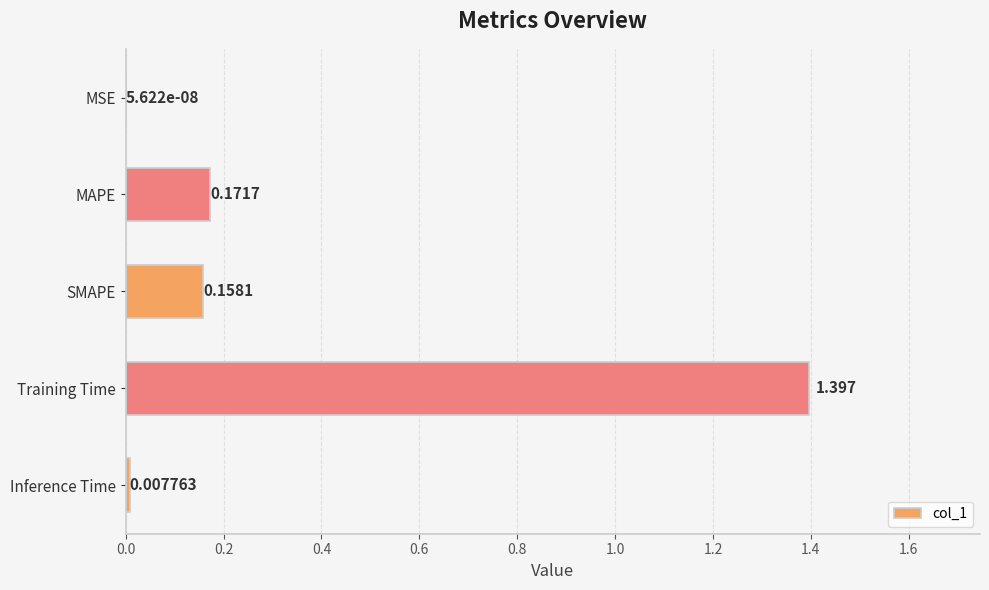

Which label corresponds to the largest value in the chart?

Training Time